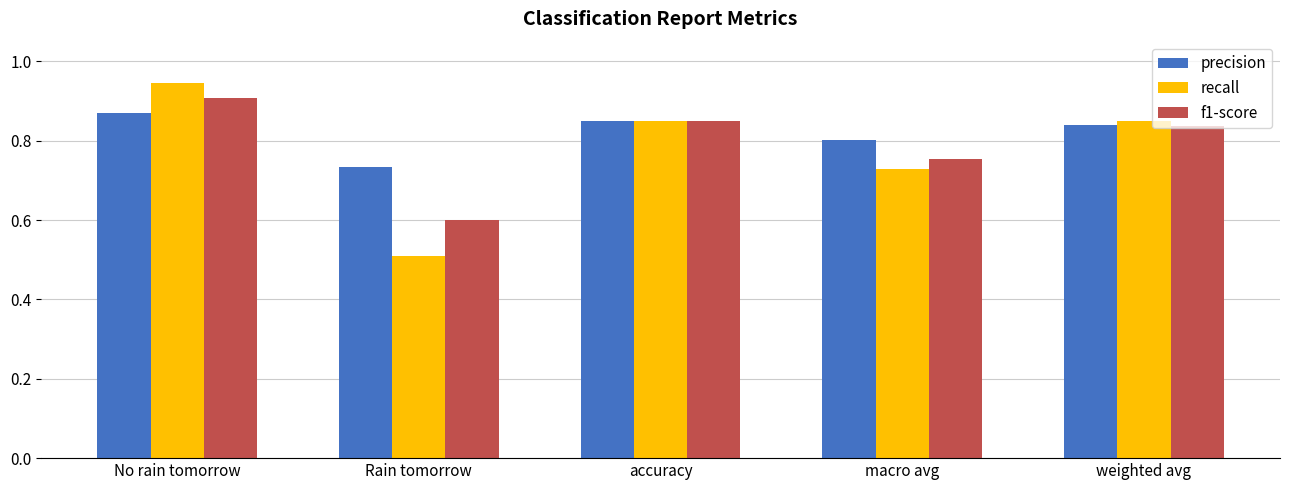

What is the label of the 4th bar from the left?

macro avg